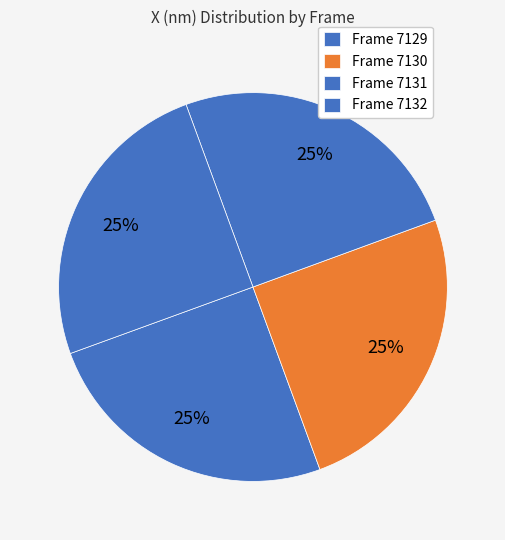

To the nearest percent, what is the average slice percentage?

25%